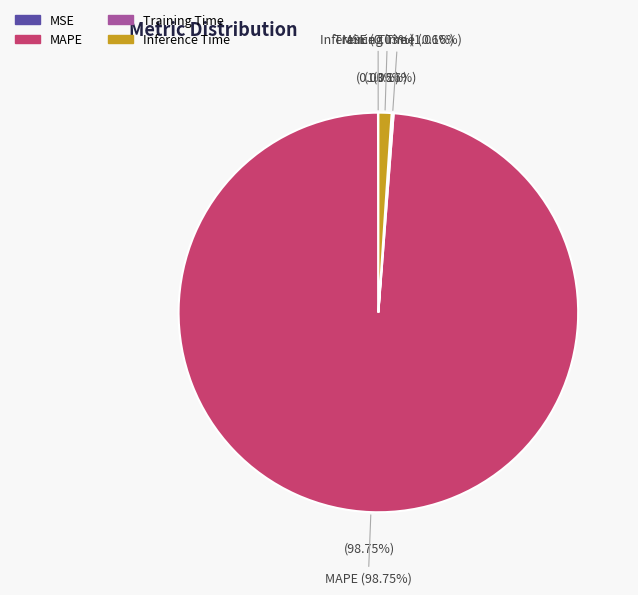

Rank the categories by value from lowest to highest.

MSE, Training Time, Inference Time, MAPE